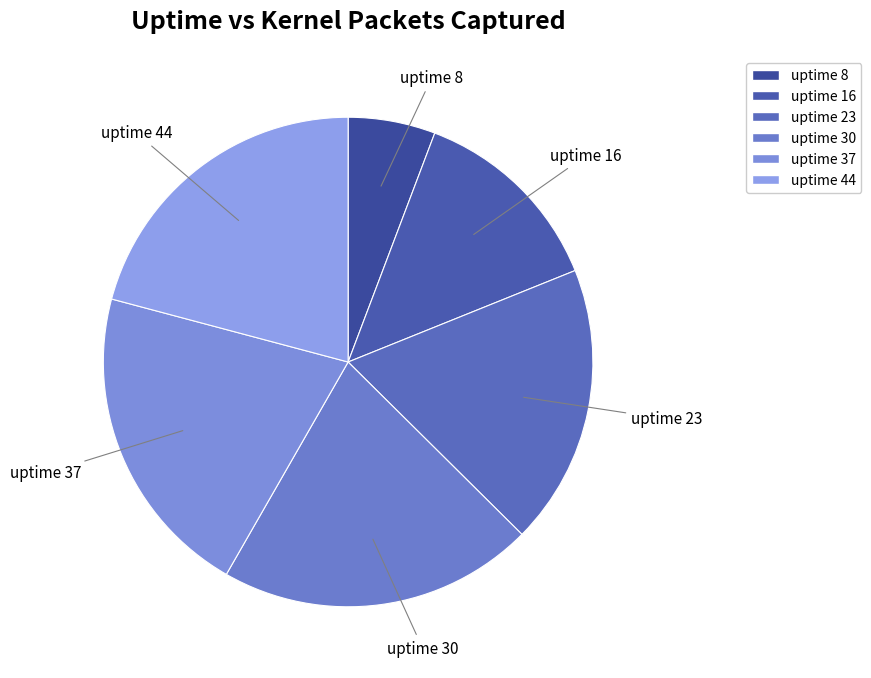

Combined, do uptime 23 and uptime 30 account for over 50%?

No